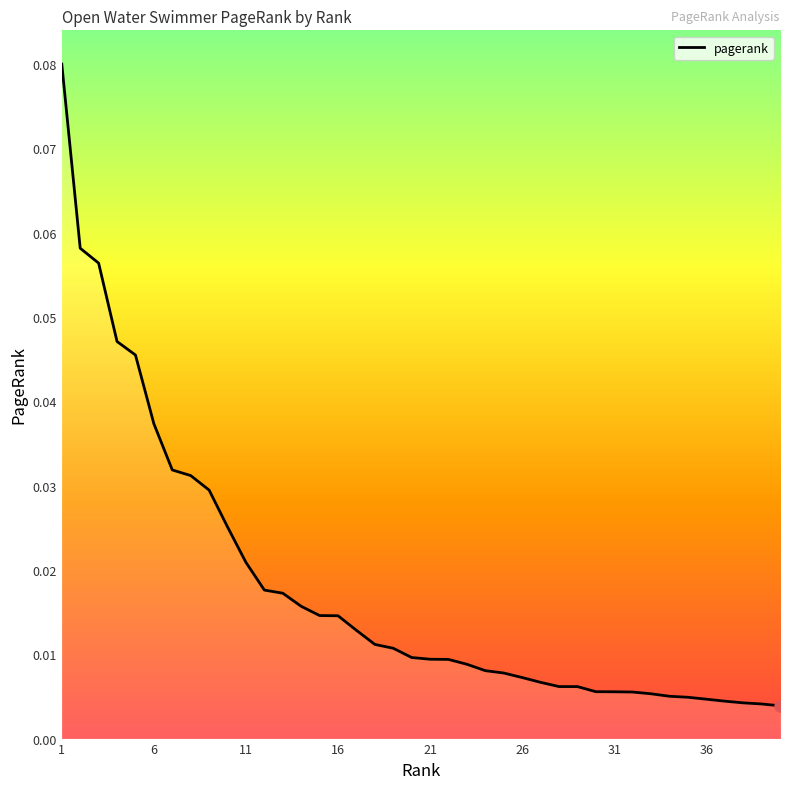

Is this an area chart (filled region under the line)?

Yes